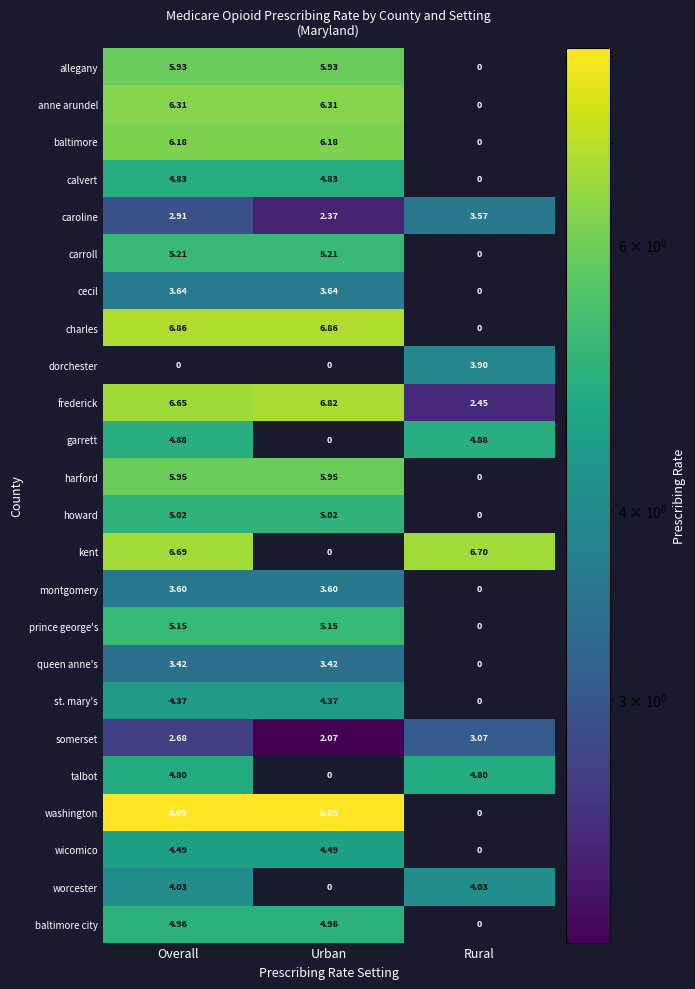

Is the value of somerset at Overall greater than the value of harford at Urban?

No